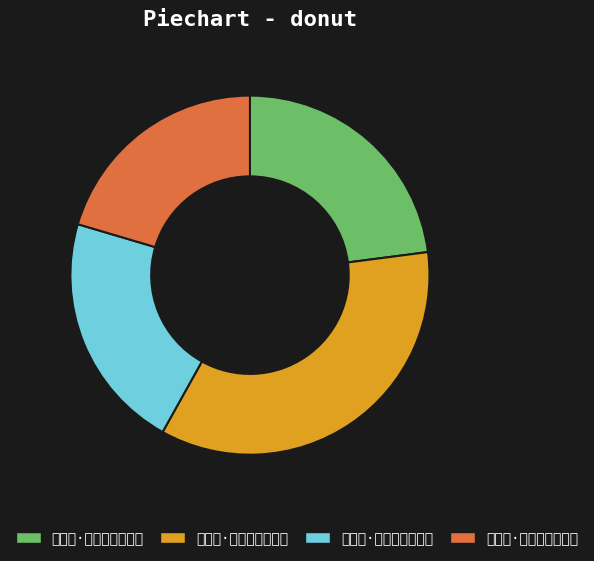

Combined, what portion of the pie is 青玉案·一年陌上寻芳意 and 青玉案·一尊聊对西风醉?

58.1%